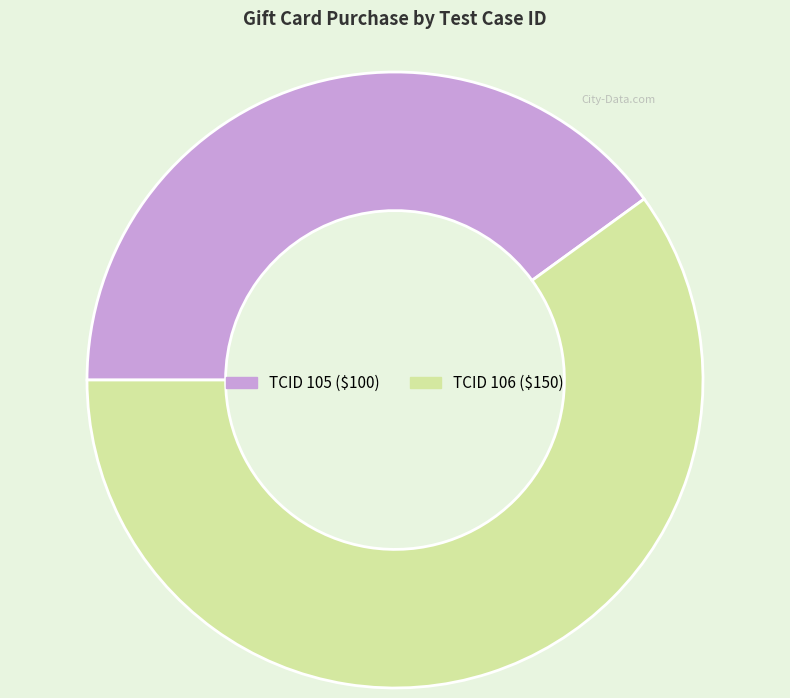

Does any single category account for the majority?

Yes